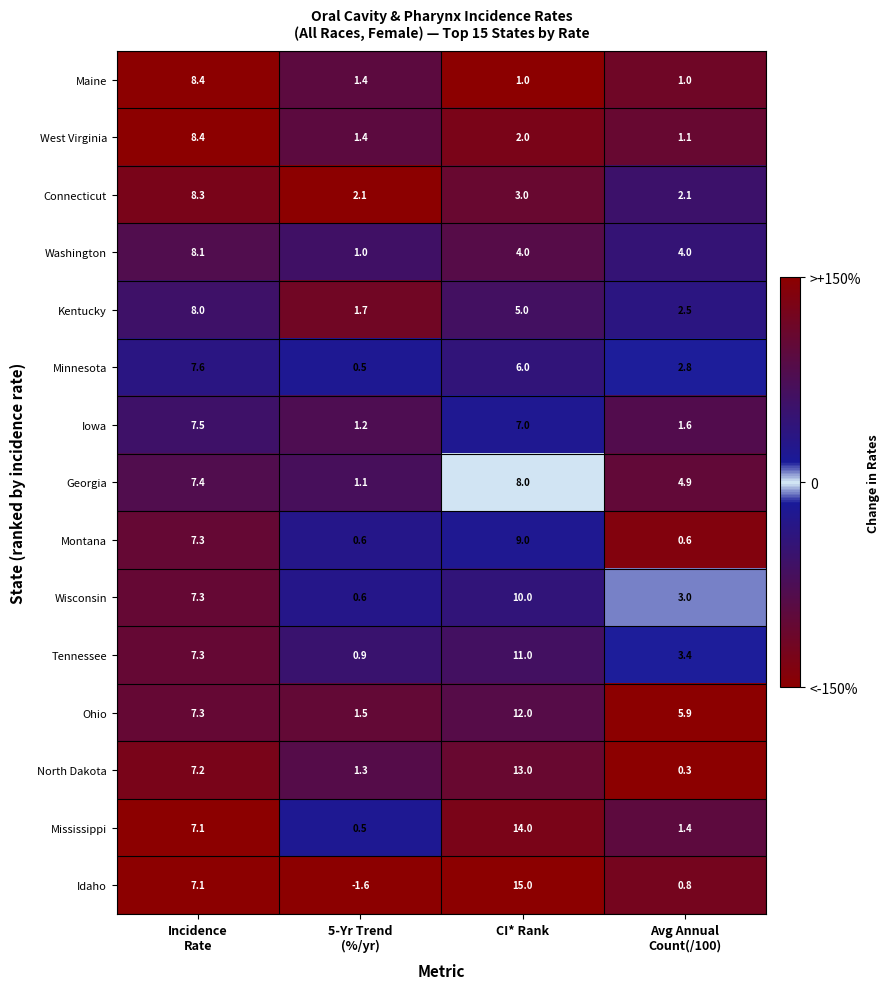

Rank the series at CI* Rank from highest to lowest value.

Idaho, Mississippi, North Dakota, Ohio, Tennessee, Wisconsin, Montana, Georgia, Iowa, Minnesota, Kentucky, Washington, Connecticut, West Virginia, Maine